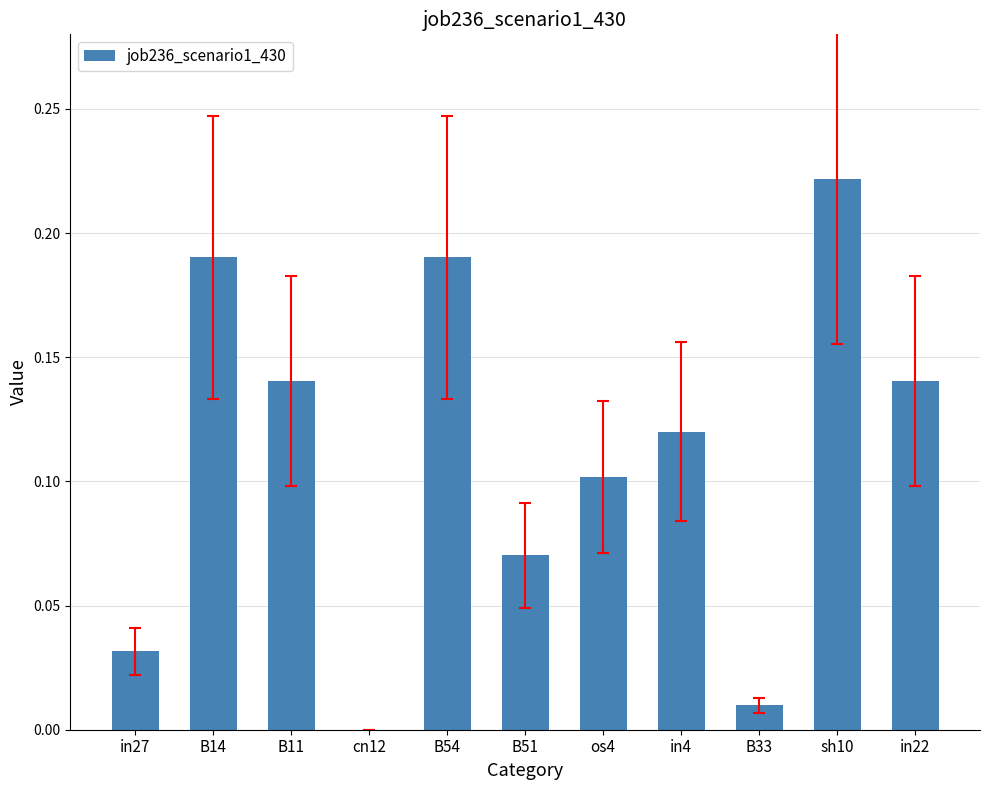

How many categories are shown in the chart?

11